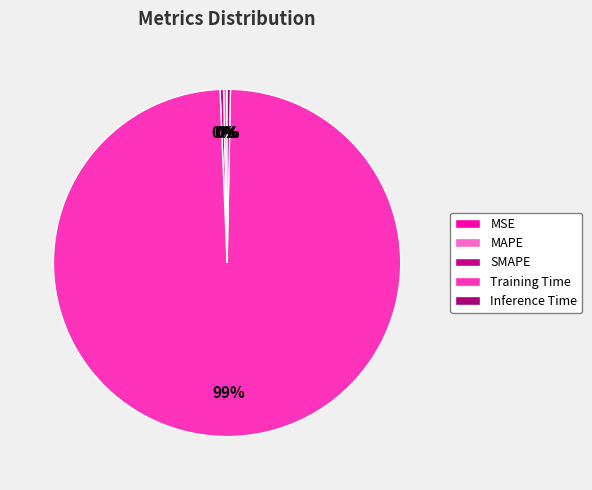

To the nearest percent, what is the average slice percentage?

20%